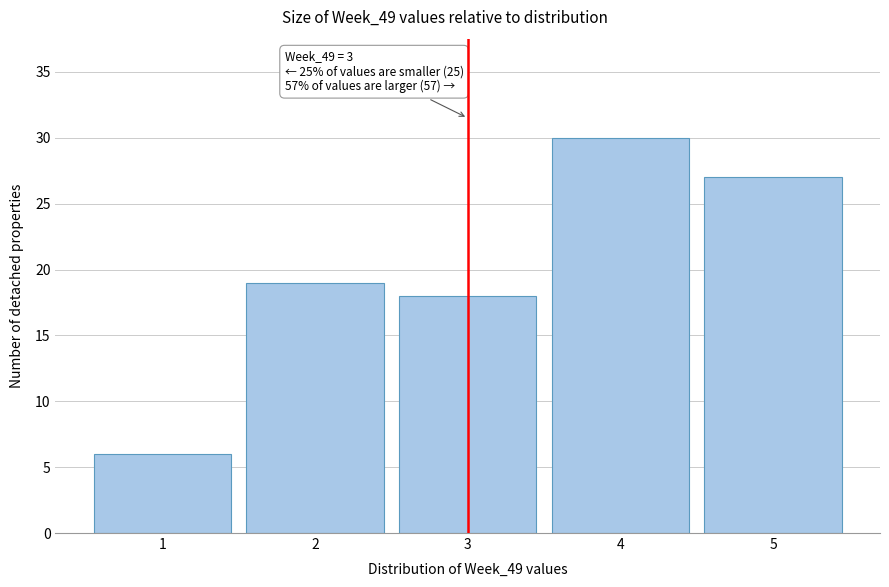

Which range on the x-axis has the tallest bar?

3.5 to 4.5